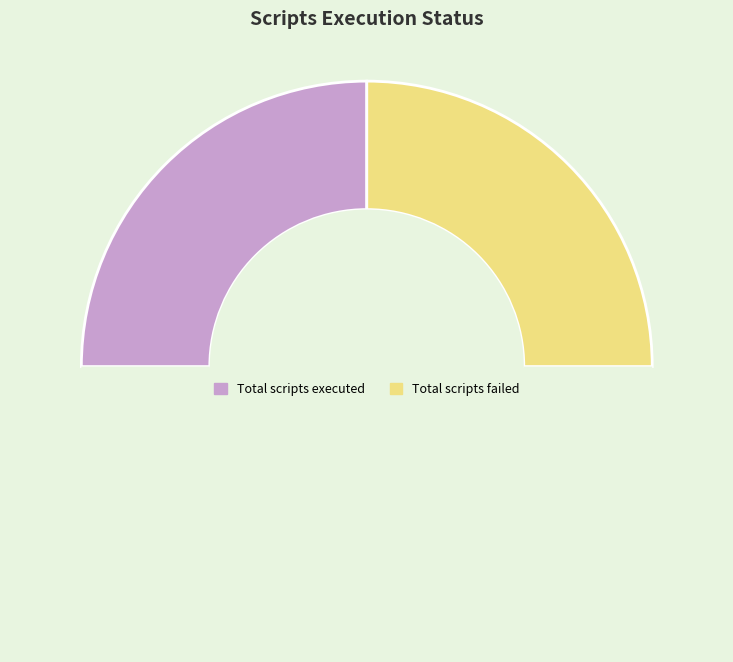

How many segments does this pie chart have?

3